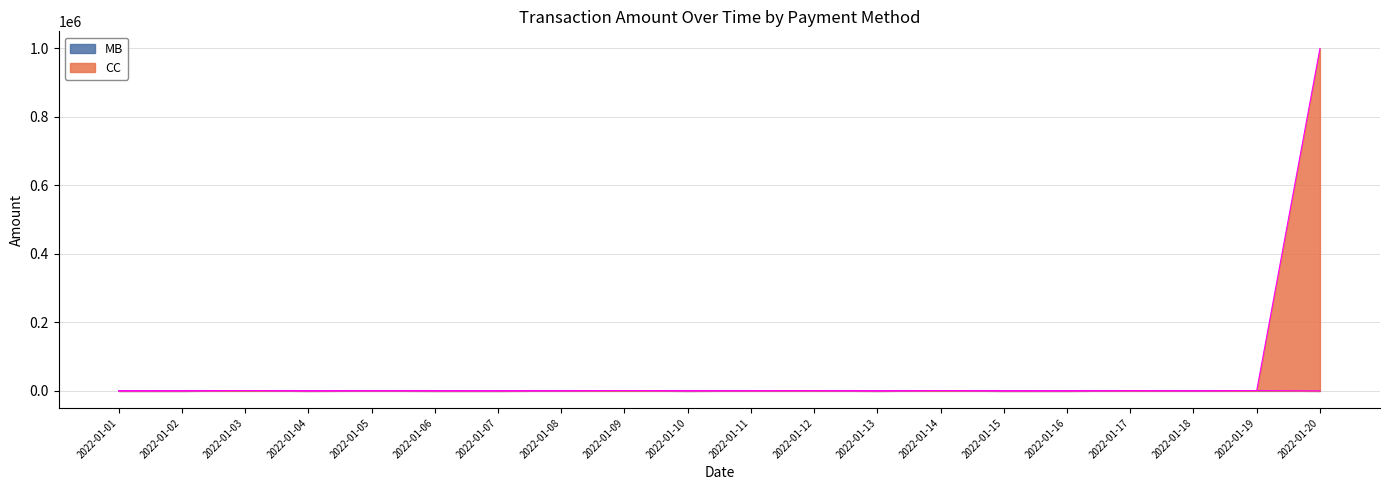

True or false: MB and CC intersect in this chart.

False